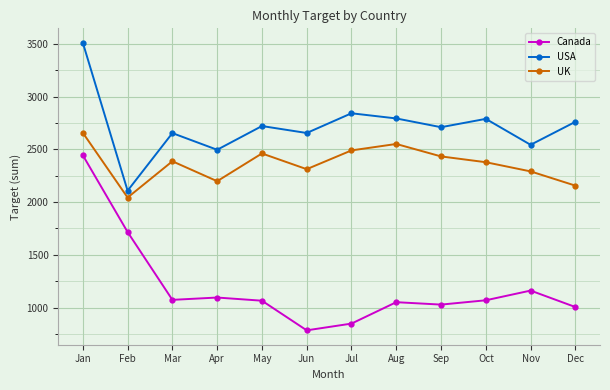

Count the number of data series in this chart.

3